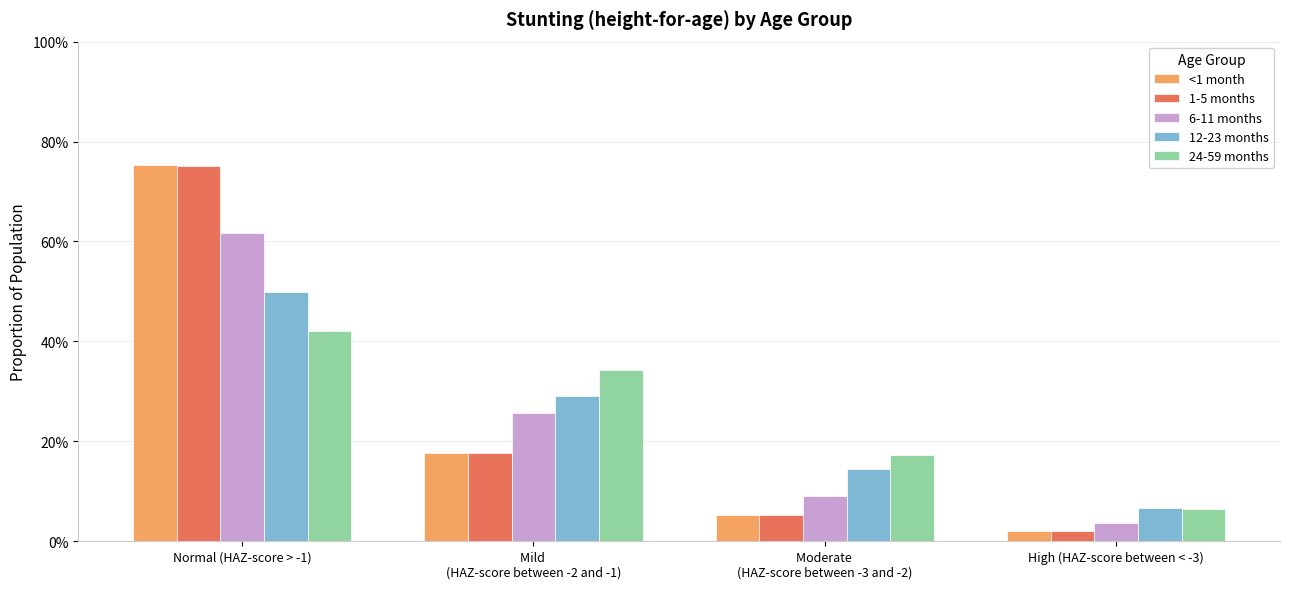

Does the chart contain any negative values?

No